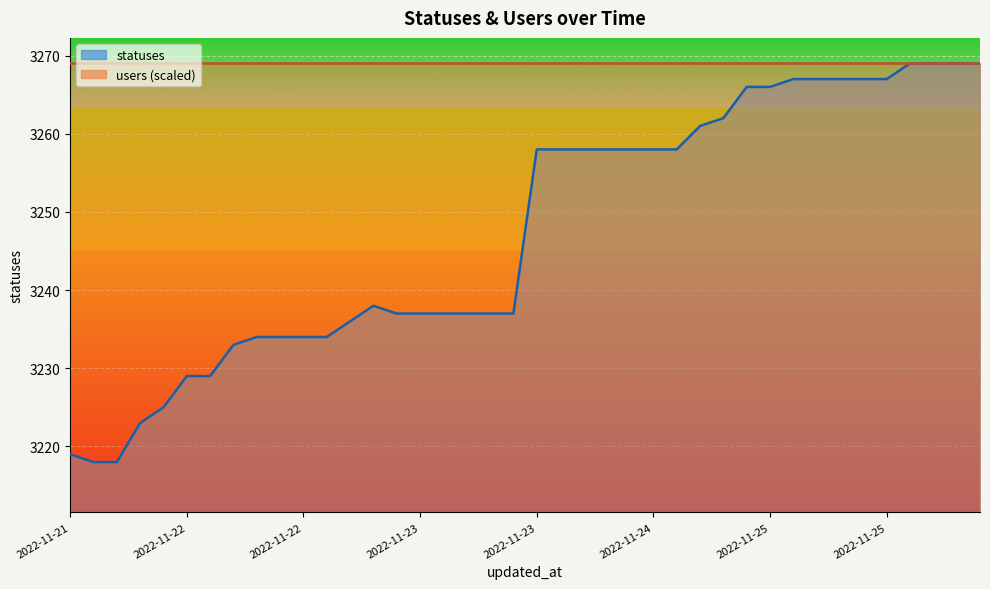

How many lines are shown in the chart?

1